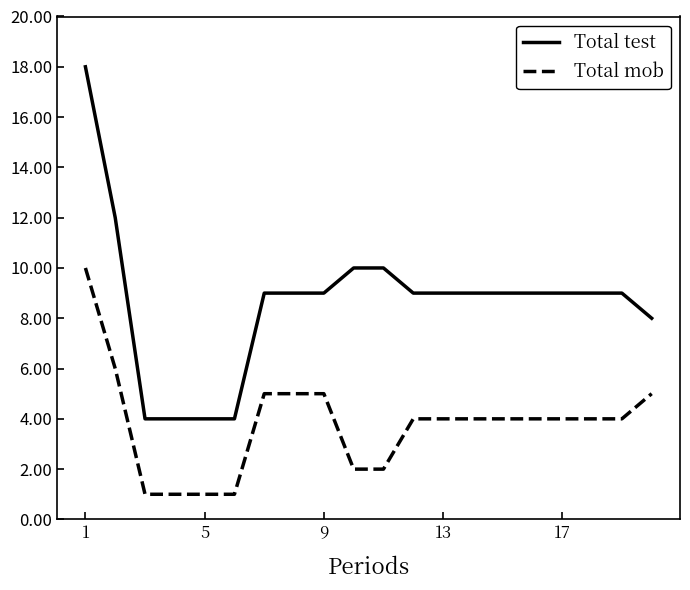

What are all the series names shown in the legend?

Total test, Total mob